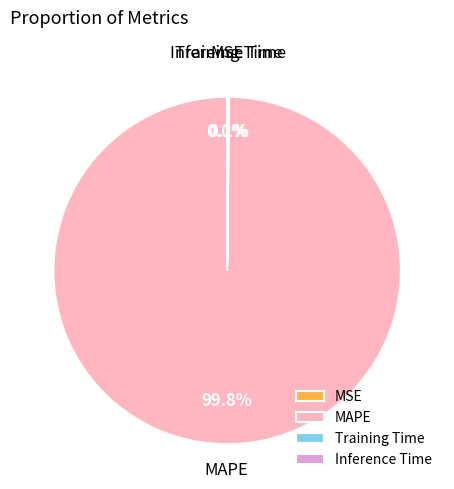

What percentage is NOT represented by MAPE?

0.2%